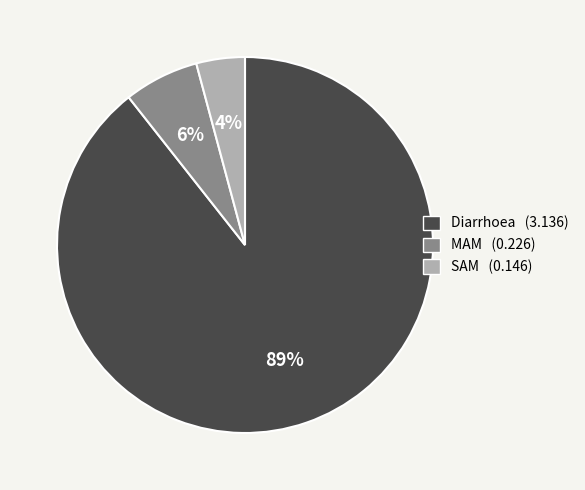

Combined, do Diarrhoea and MAM account for over 50%?

Yes